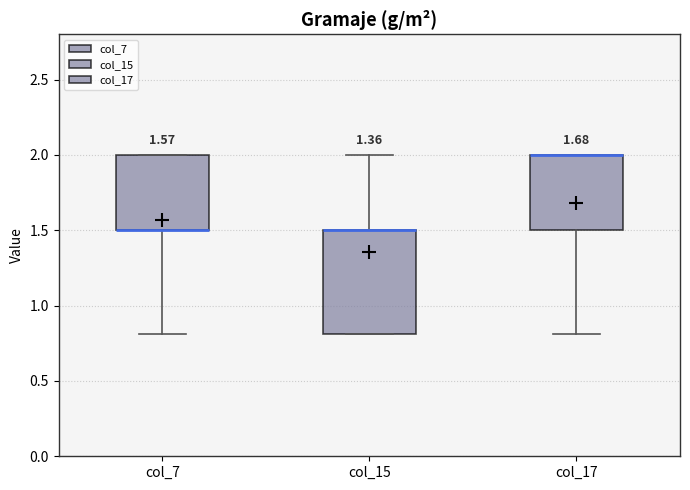

Which box is the tallest, from its lower edge to its upper edge?

col_15